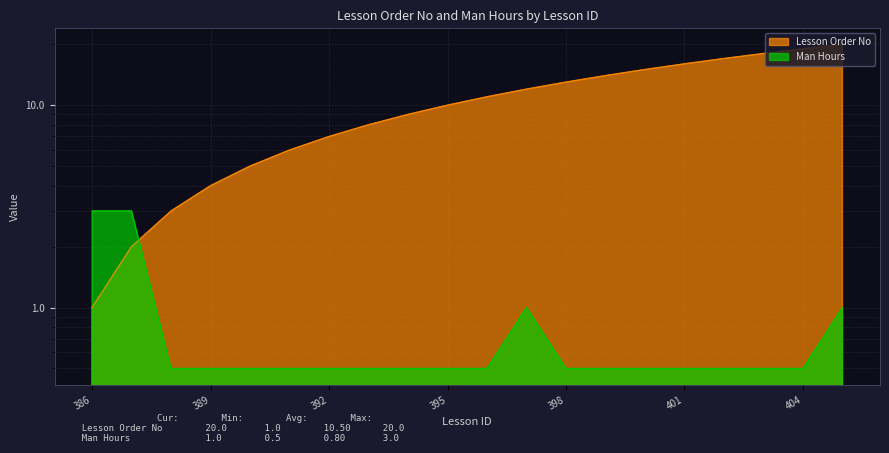

Does the chart have visible grid lines?

Yes